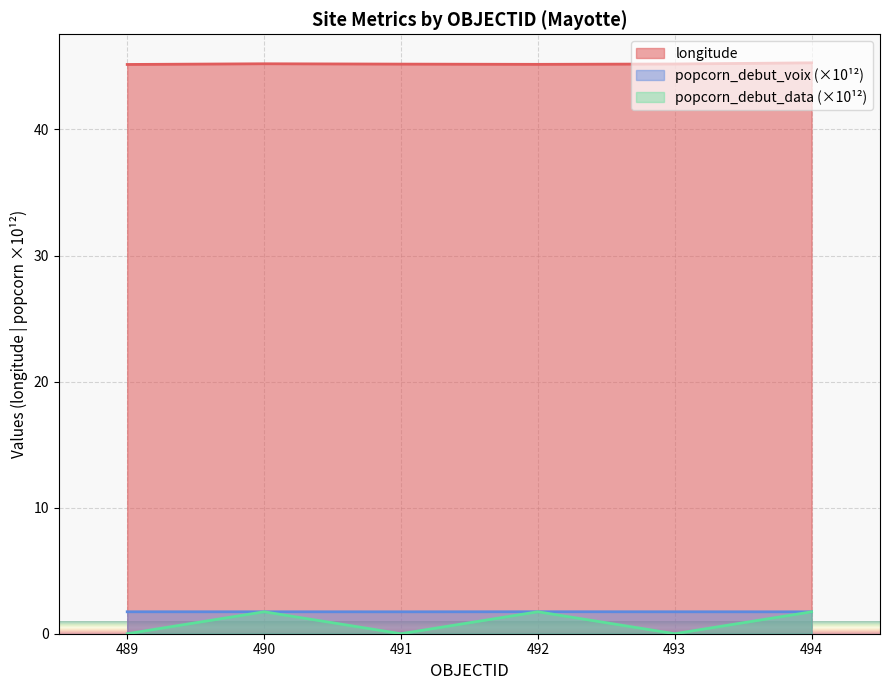

True or false: longitude has more than 0 points higher than both neighbors.

True